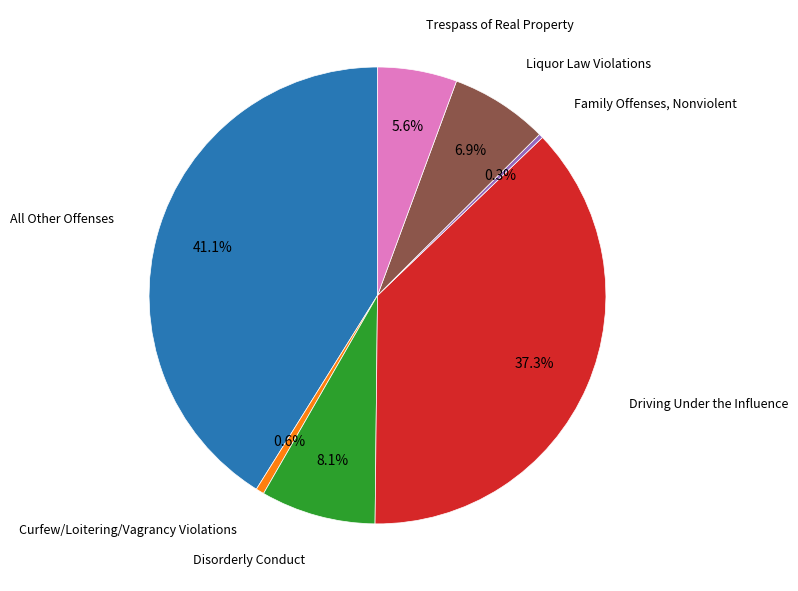

How many slices are in this pie chart?

7